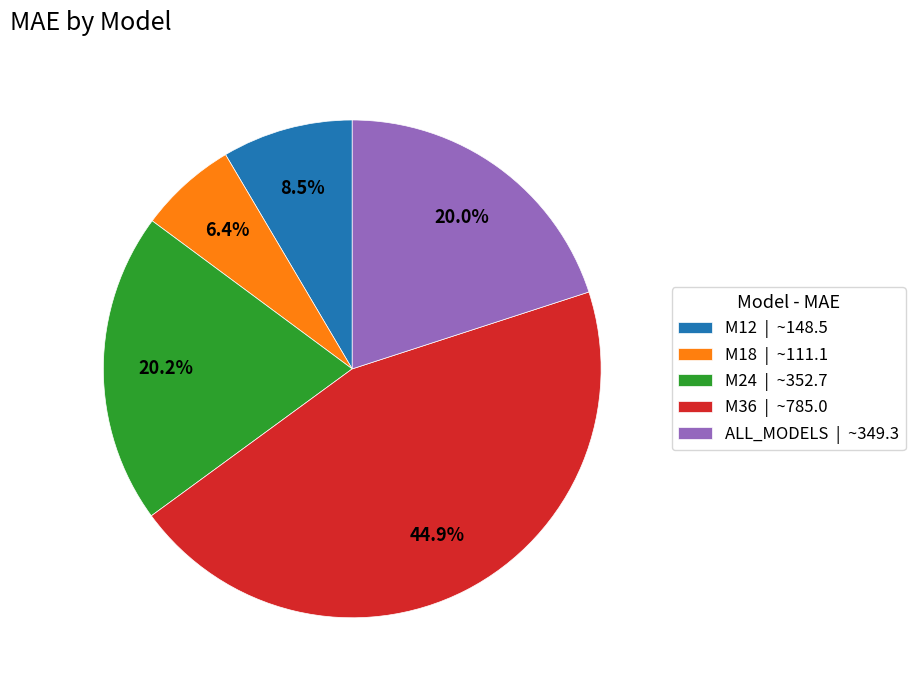

What is the smallest slice in the pie chart?

M18